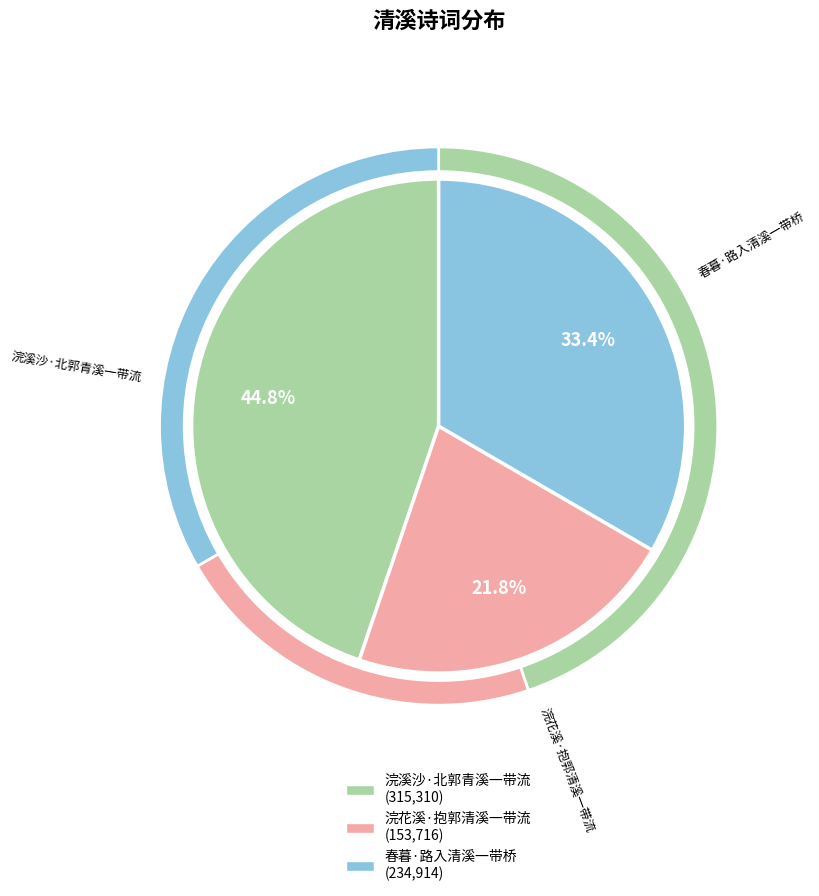

Which category has the smallest portion of the pie?

浣花溪·抱郭清溪一带流